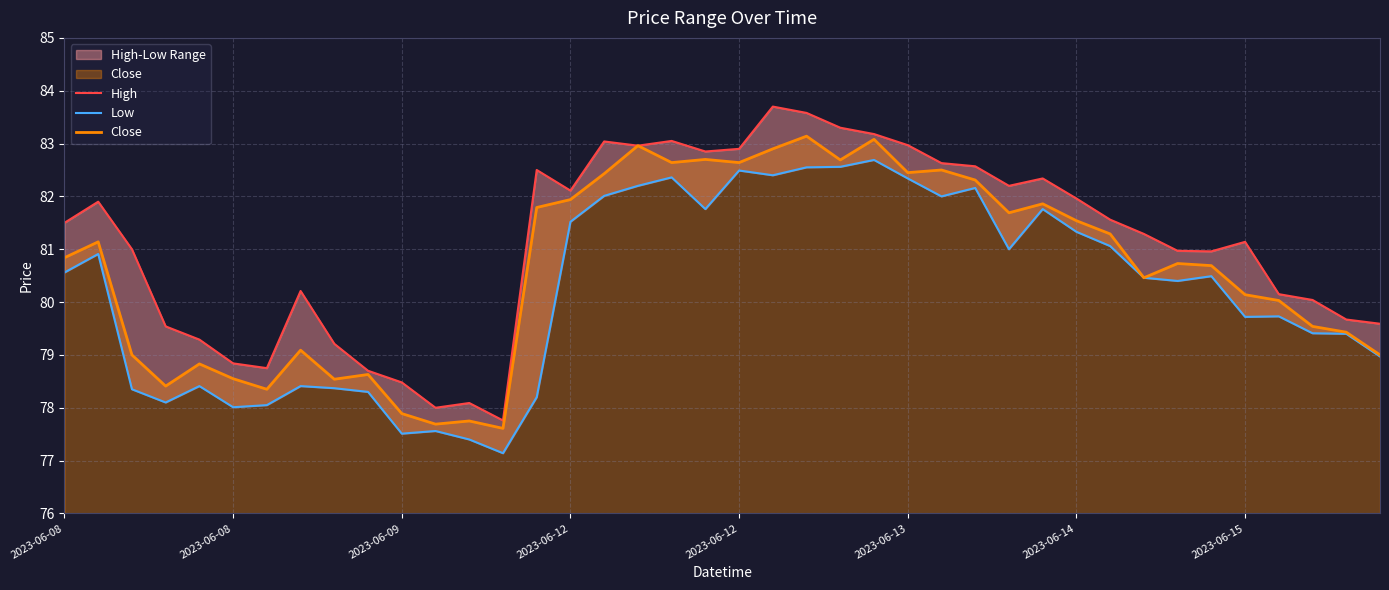

What is the average value of the Close series?

80.6